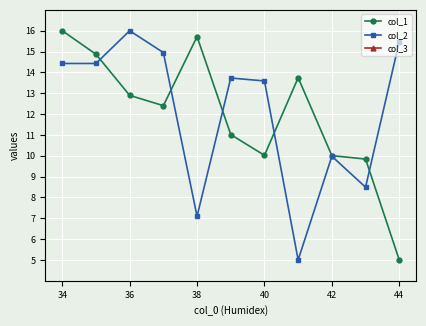

Which series has the widest spread of values?

col_1